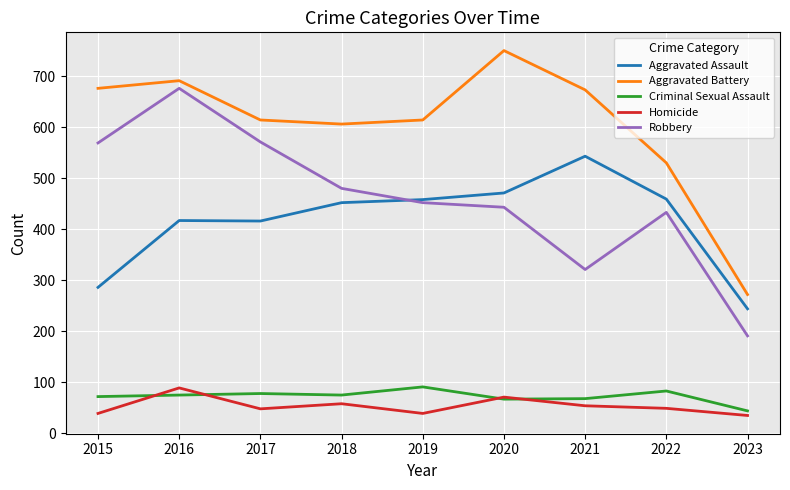

At how many categories does at least one series exceed 389?

8